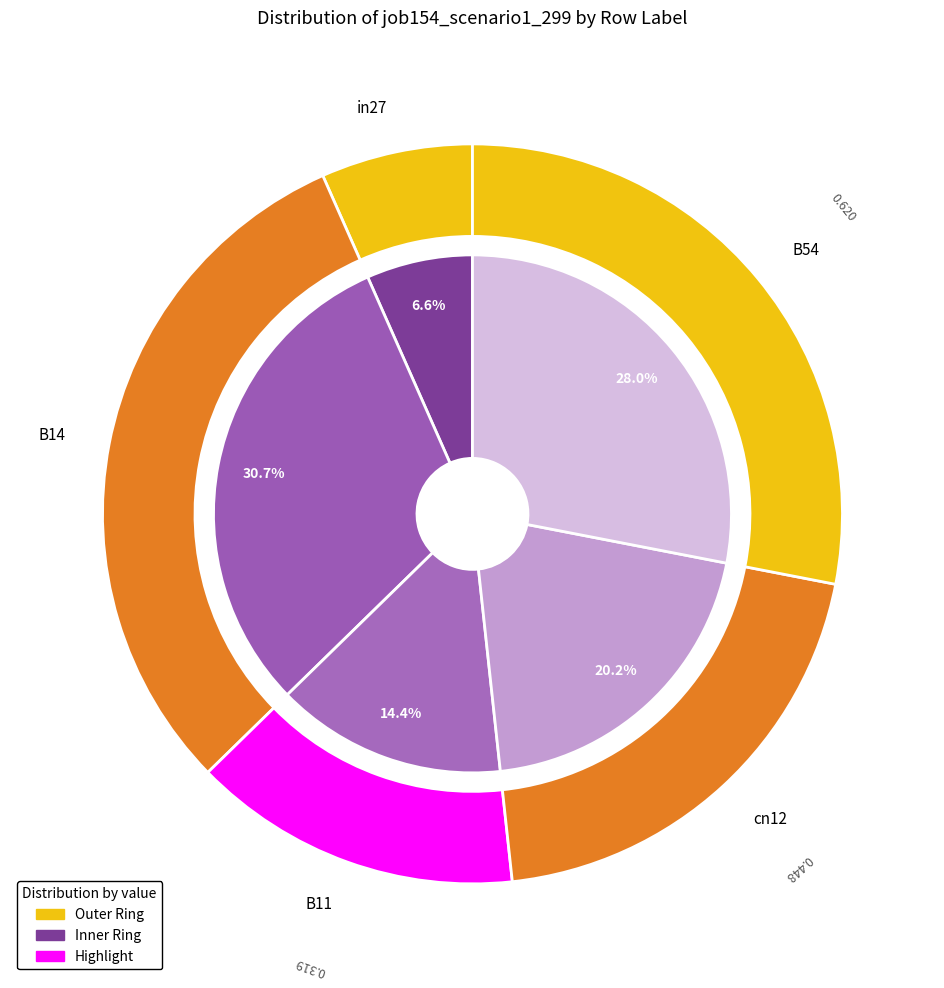

To the nearest percent, what is the difference between the largest and smallest slice percentages?

24%